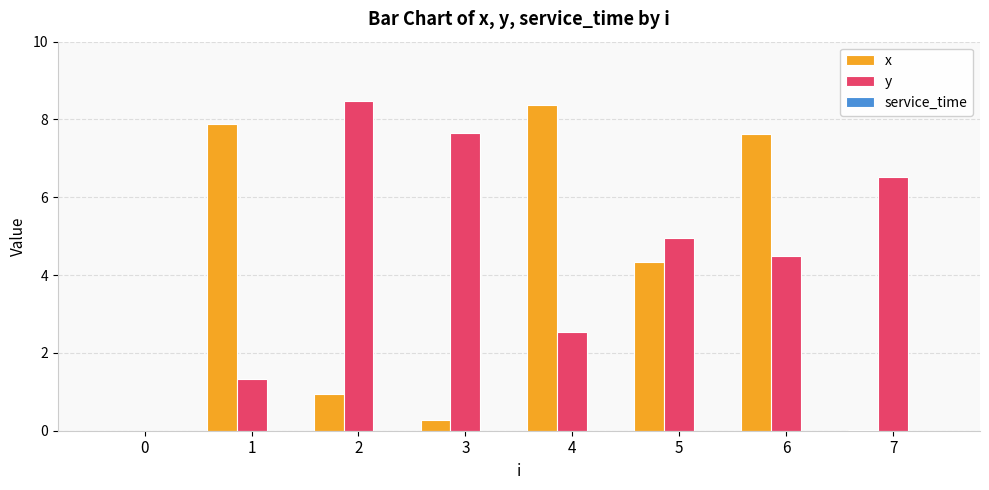

Are the bars grouped side by side (vs. stacked)?

Yes